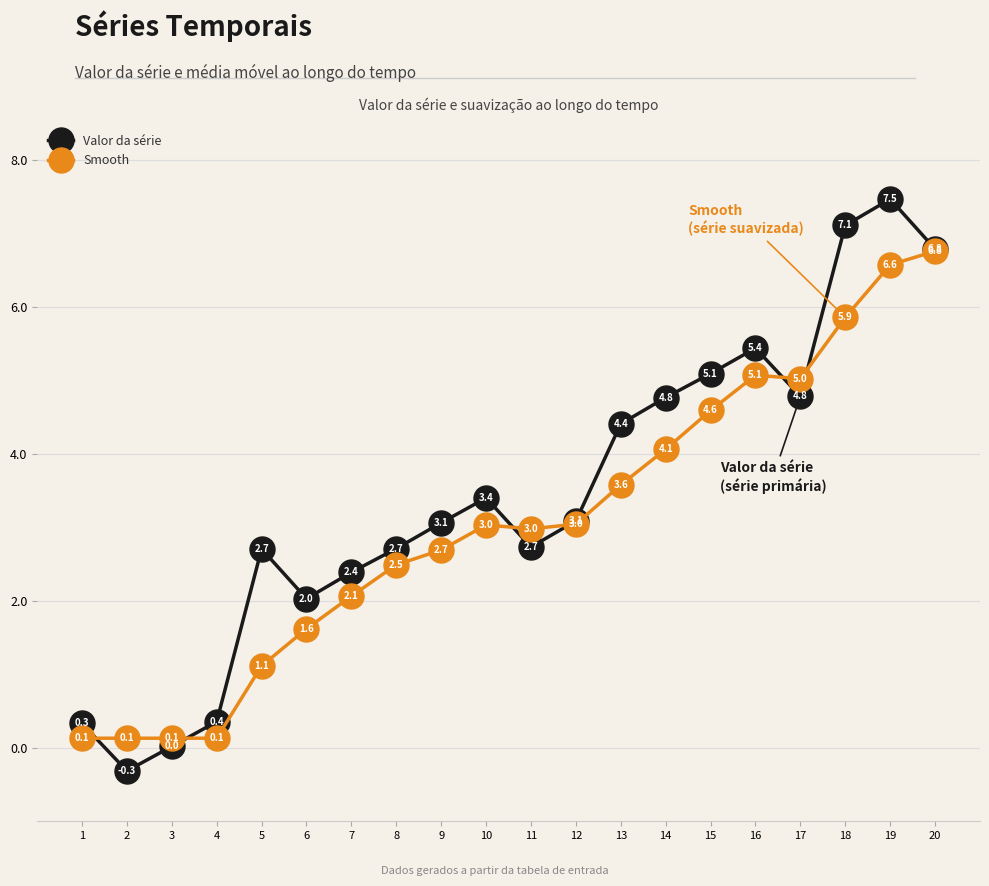

Where do Valor da série and Smooth first cross each other?

1 and 2